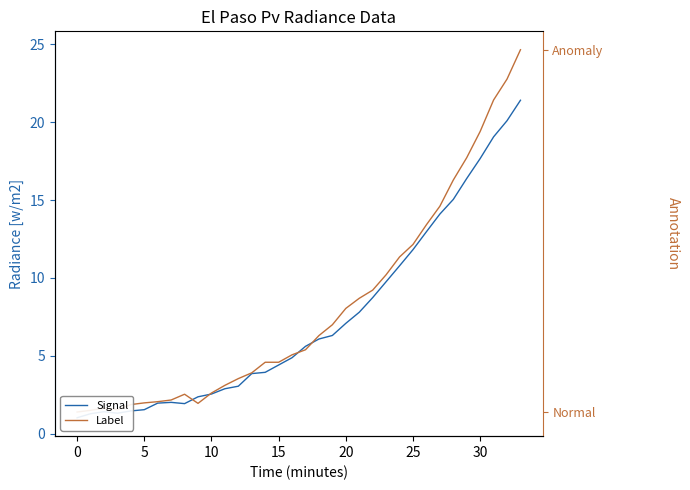

How many lines are shown in the chart?

2